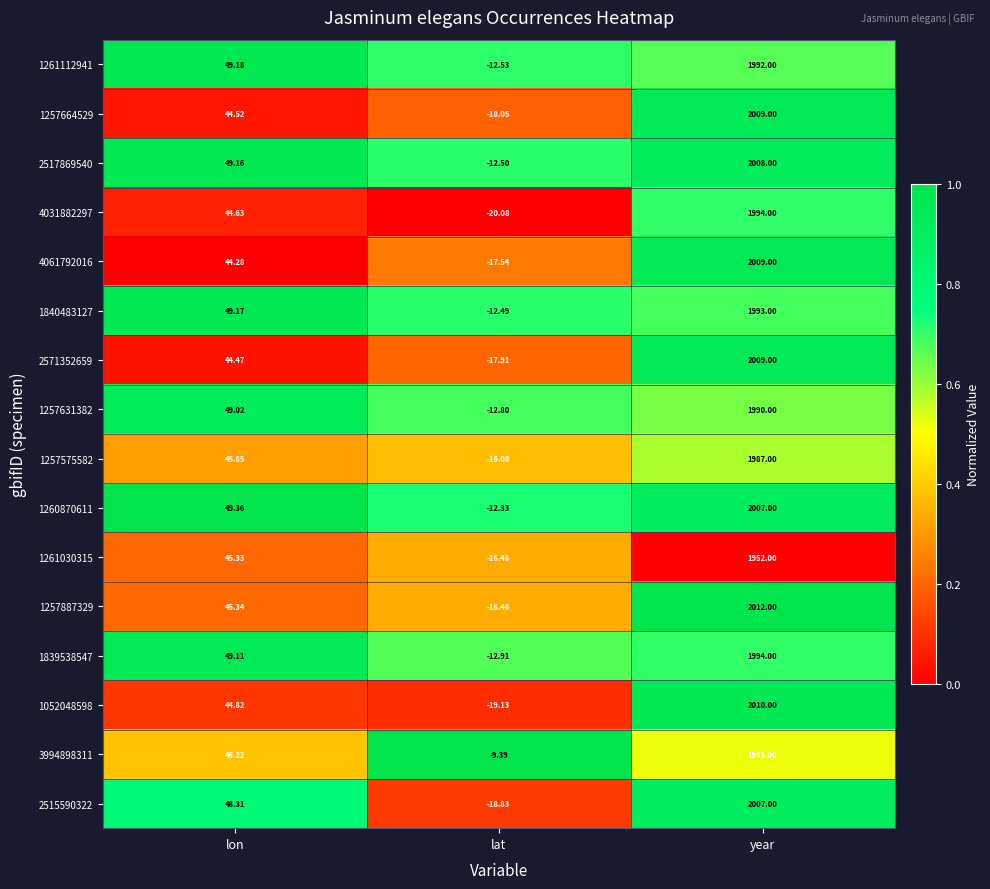

Which category has the highest value across all series?

year